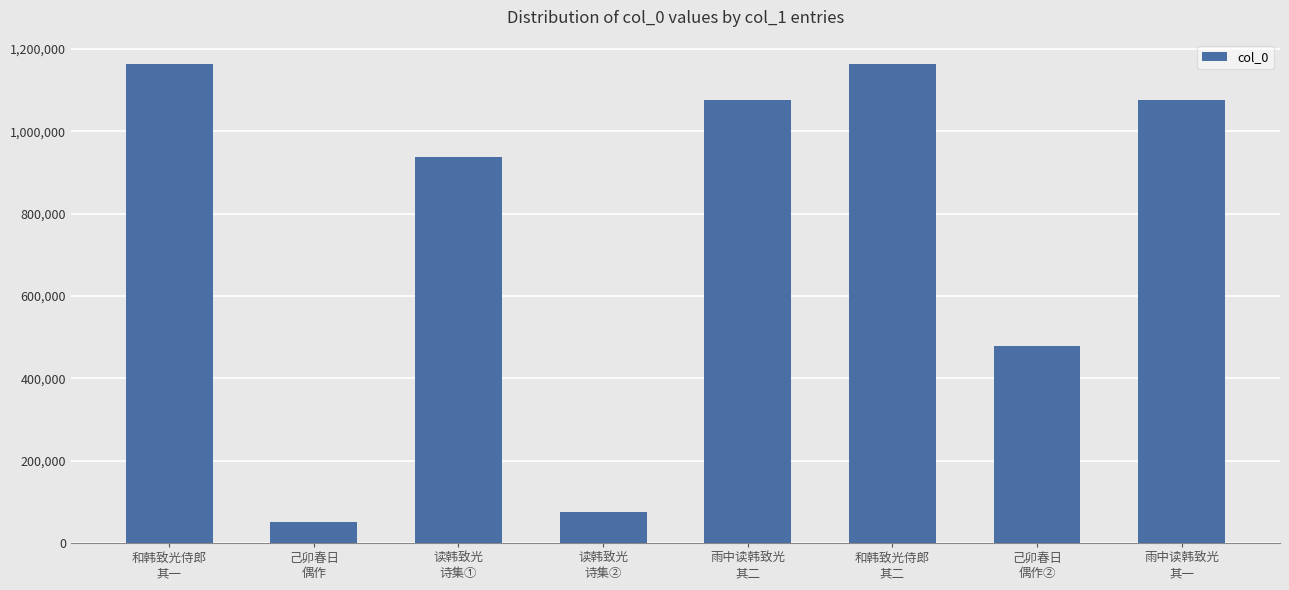

What is the value of the 8th bar from the left?

1076418